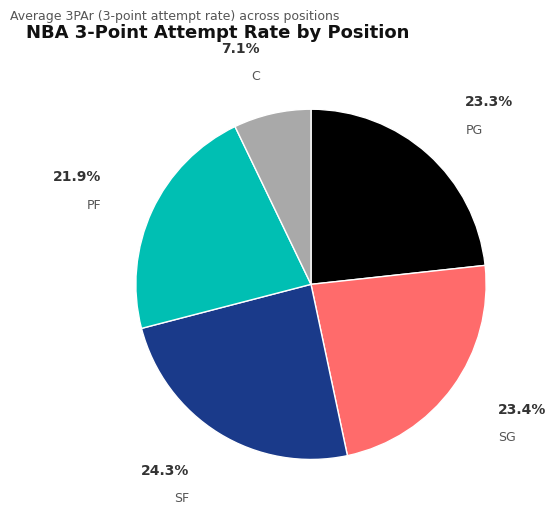

Does any single category account for the majority?

No